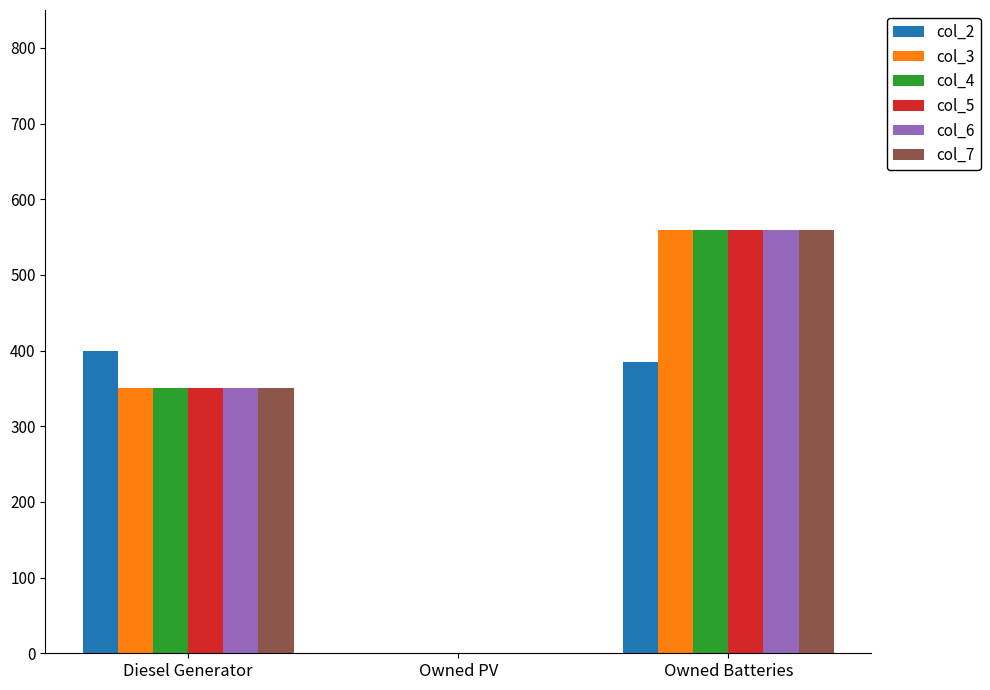

At which category is the sum across all series the highest?

Owned Batteries